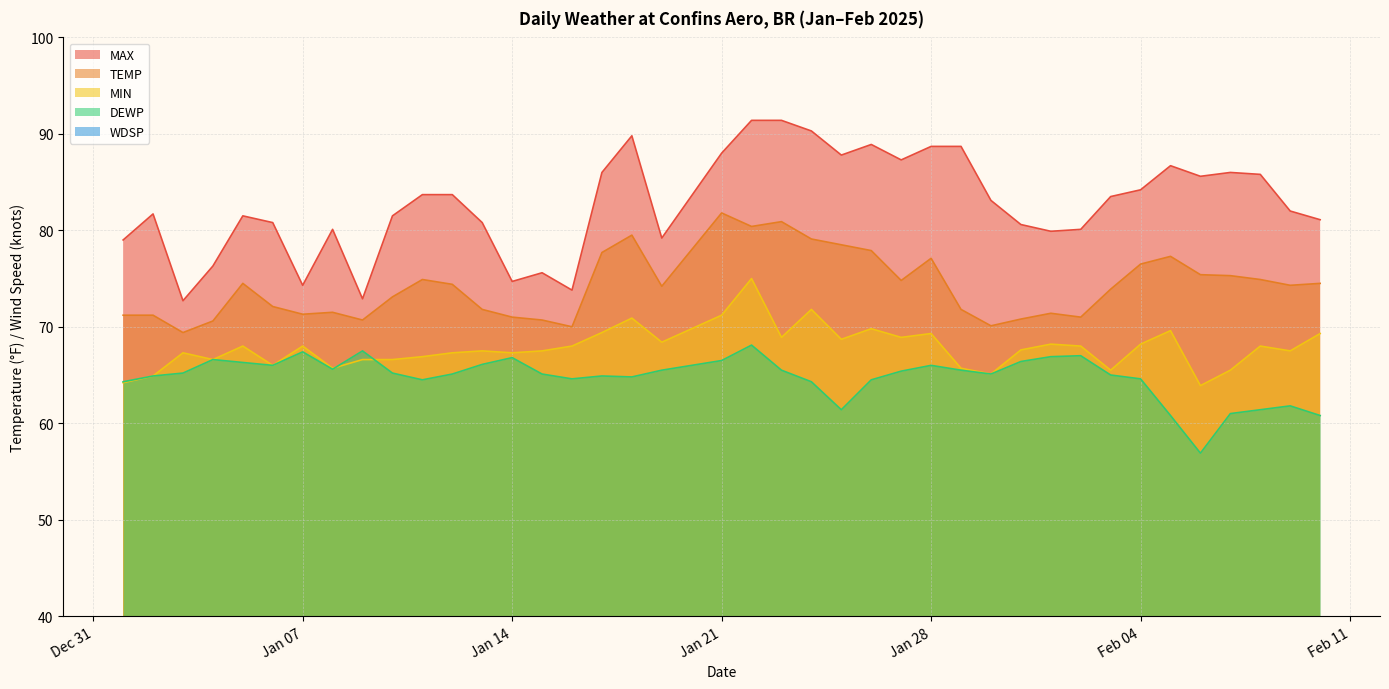

What value does the MIN series have at 2025-01-25?

68.7